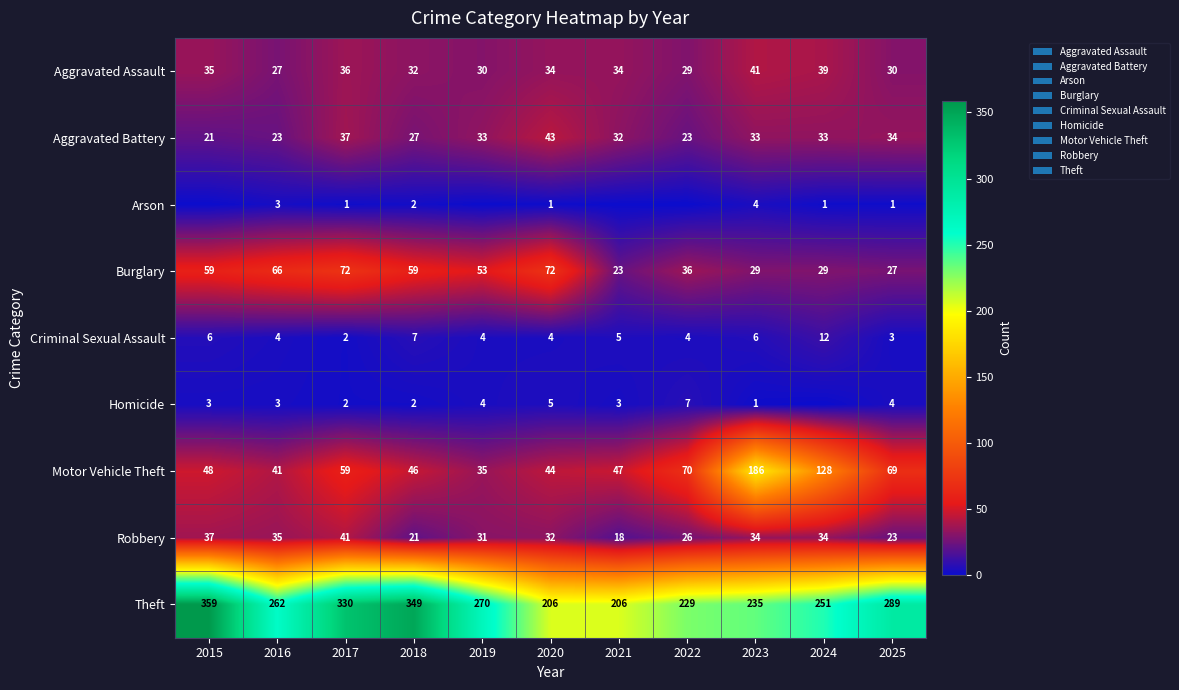

Is the value of Theft at 2021 greater than the value of Aggravated Assault at 2020?

Yes